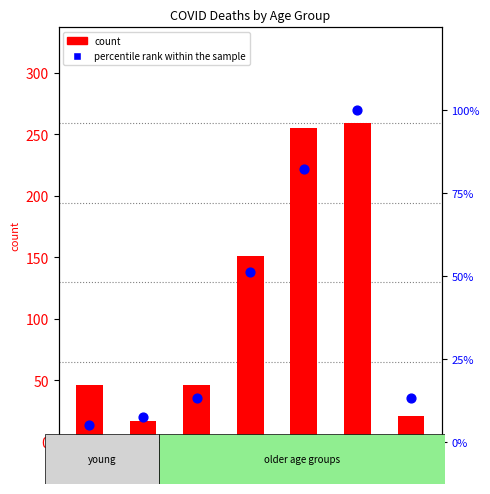

At how many categories does at least one series exceed 186?

2